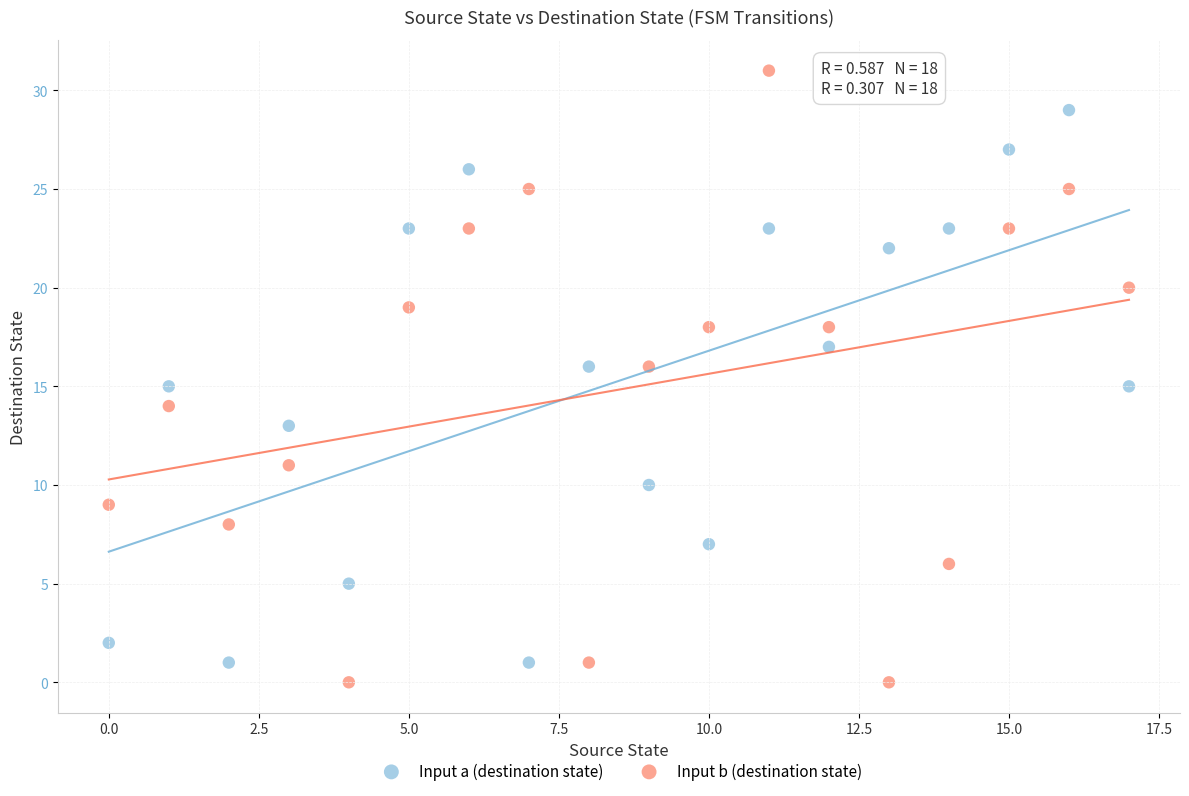

Which series reaches the maximum Y coordinate?

Input b (destination state)